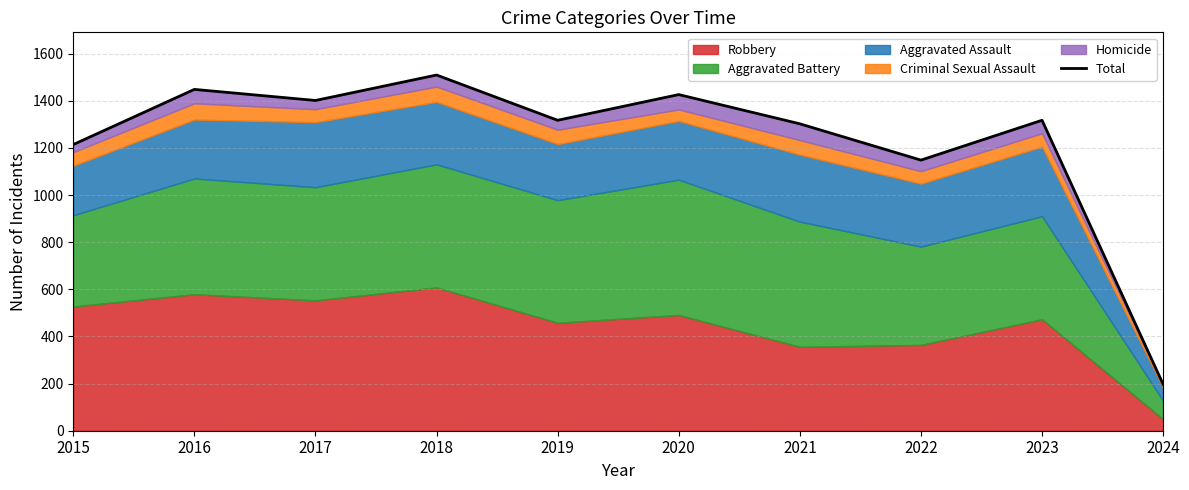

At which category does the chart reach its minimum across all series?

2024